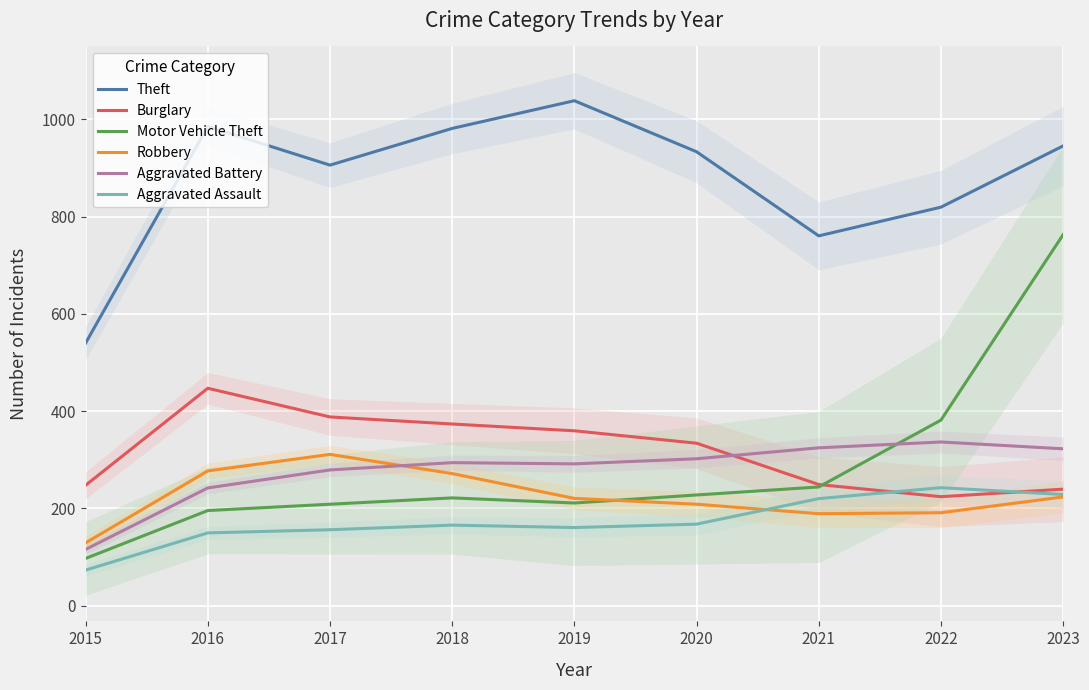

How many data points in Theft are less than 933?

4